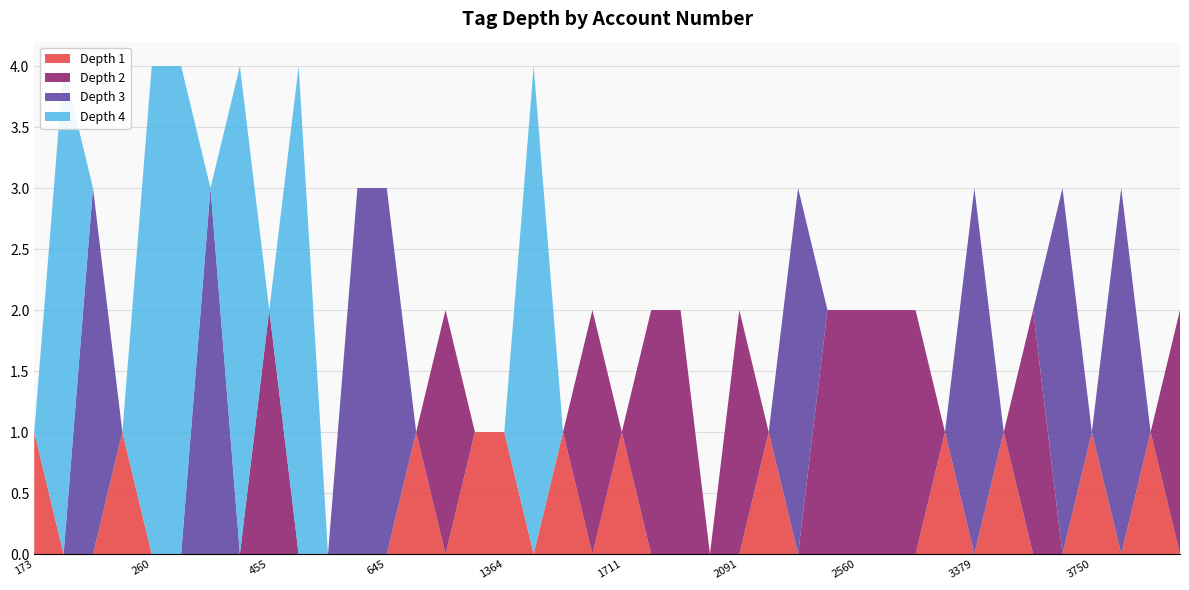

Reading left to right, extract all data points from this chart.

tag_depth_1: 1	0	0	1	0	0	0	0	0	0	0	0	0	1	0	1	1	0	1	0	1	0	0	0	0	1	0	0	0	0	0	1	0	1	0	0	1	0	1	0
tag_depth_2: 0	0	0	0	0	0	0	0	2	0	0	0	0	0	2	0	0	0	0	2	0	2	2	0	2	0	0	2	2	2	2	0	0	0	2	0	0	0	0	2
tag_depth_3: 0	0	3	0	0	0	3	0	0	0	0	3	3	0	0	0	0	0	0	0	0	0	0	0	0	0	3	0	0	0	0	0	3	0	0	3	0	3	0	0
tag_depth_4: 0	4	0	0	4	4	0	4	0	4	0	0	0	0	0	0	0	4	0	0	0	0	0	0	0	0	0	0	0	0	0	0	0	0	0	0	0	0	0	0